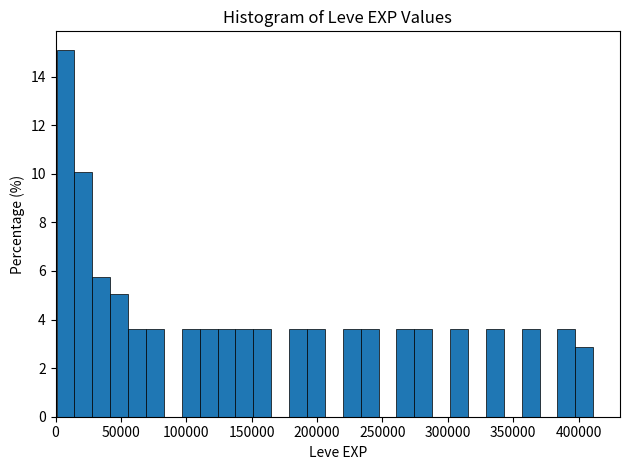

Around what value on the x-axis is the tallest bar? Give the approximate position of its centre, as read against the axis.

10000